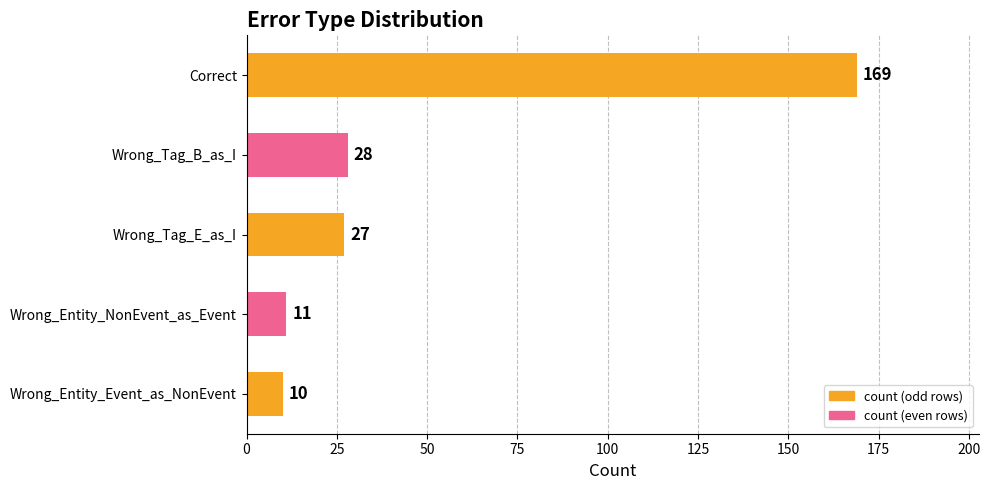

What is the average value?

49